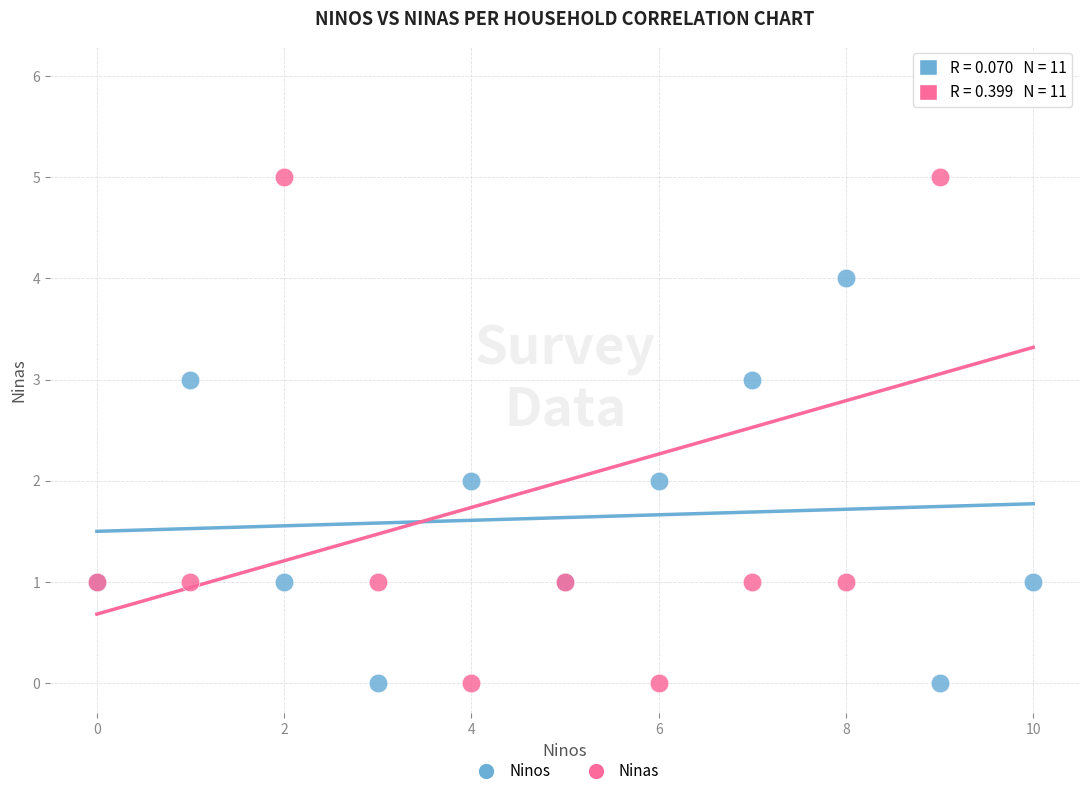

Which series contains the highest Y value?

Ninas